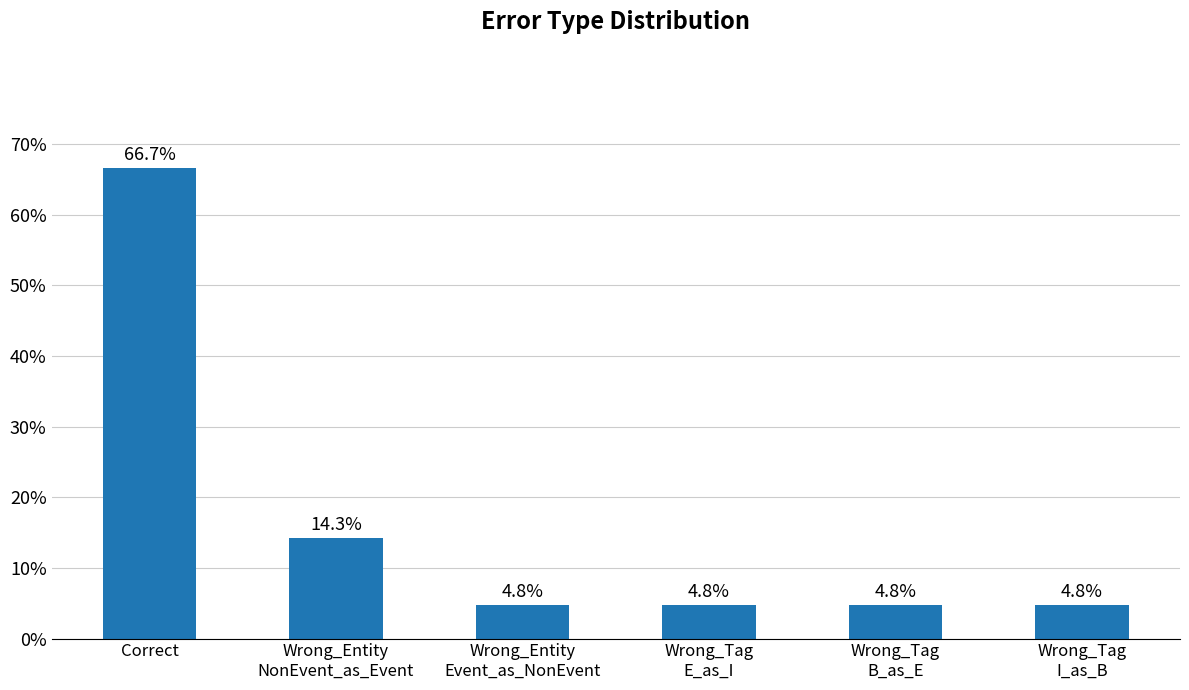

What is the value of the 1st bar from the left?

66.7